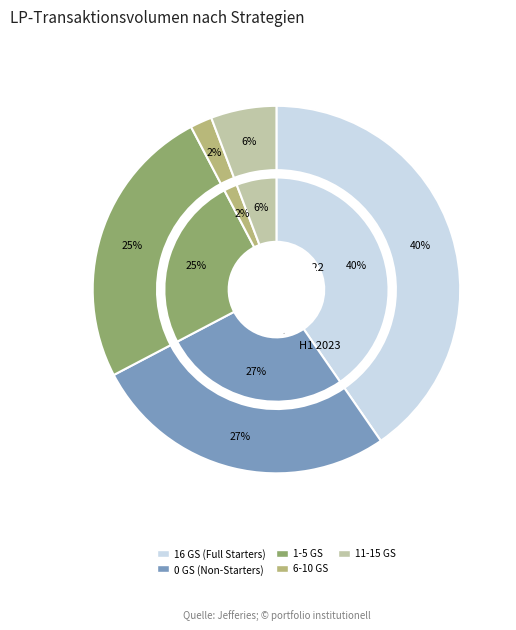

Is the sum of 10 GS and 8 GS greater than half?

No